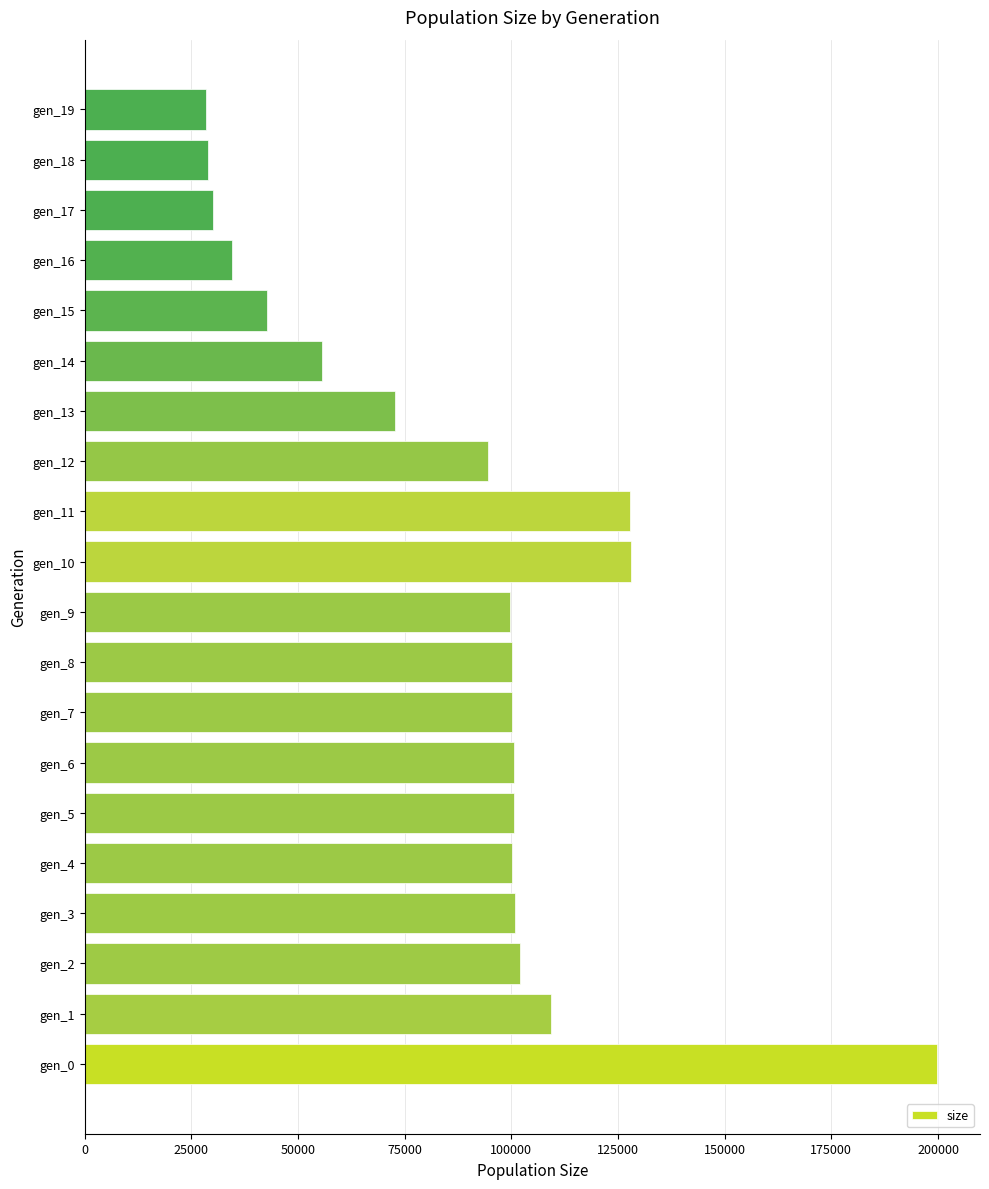

Between gen_2 and gen_13, which is larger?

gen_2